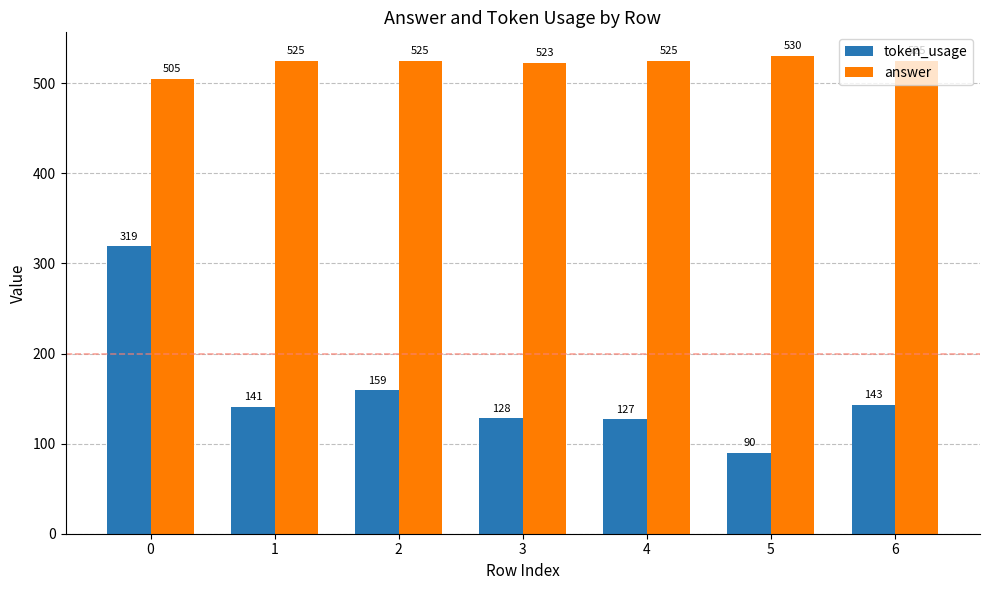

Rank the series by their average value, from highest to lowest.

answer, token_usage